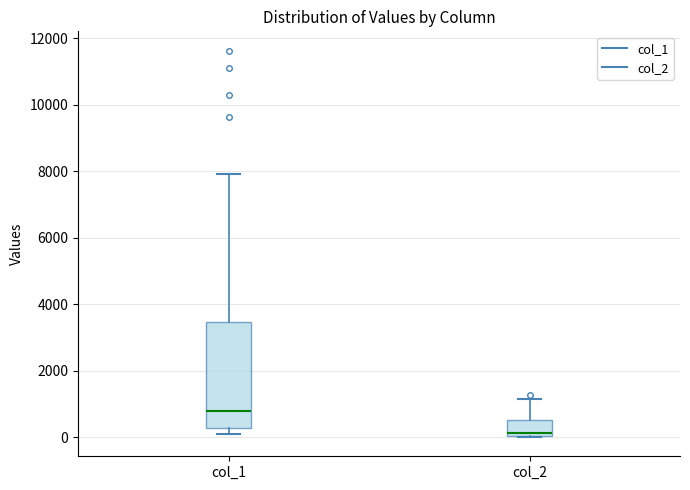

Reading left to right, transcribe this box plot: for each box, give where its median line is, the range the box spans, and where its two whiskers end, as read against the y-axis. The values are not printed on the chart, so give them approximately, as read against the axis.

col_1: median 800, box 200 to 3400, whiskers 200 (just below the box's lower edge) to 8000
col_2: median 200, box 0 to 600, whiskers 0 to 1200